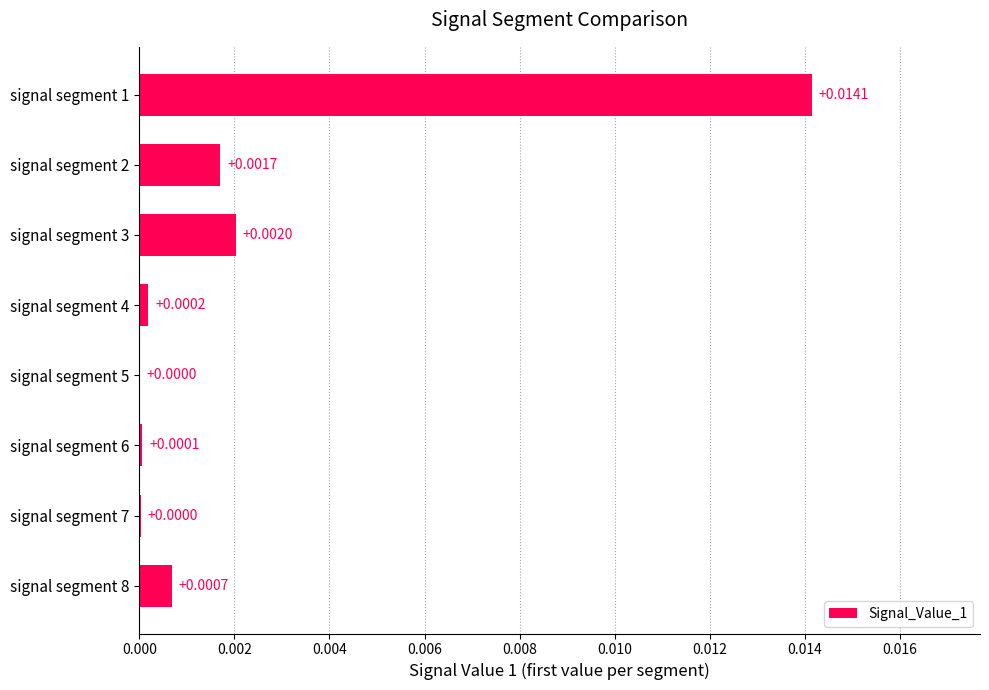

Which has a higher value, signal segment 8 or signal segment 6?

signal segment 8